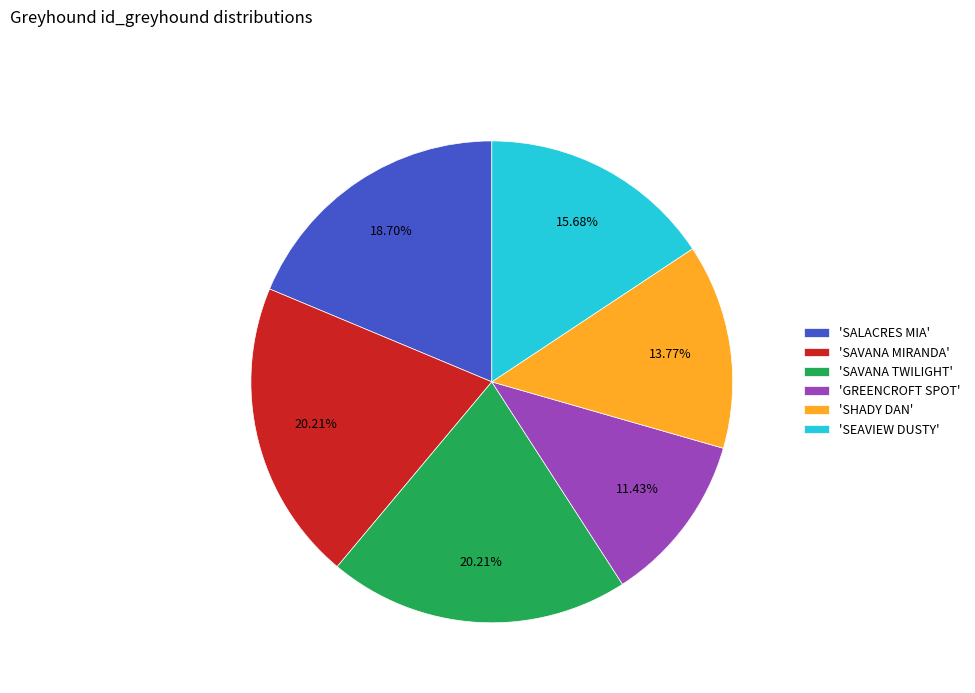

Which has a higher value, 'GREENCROFT SPOT' or 'SALACRES MIA'?

'SALACRES MIA'